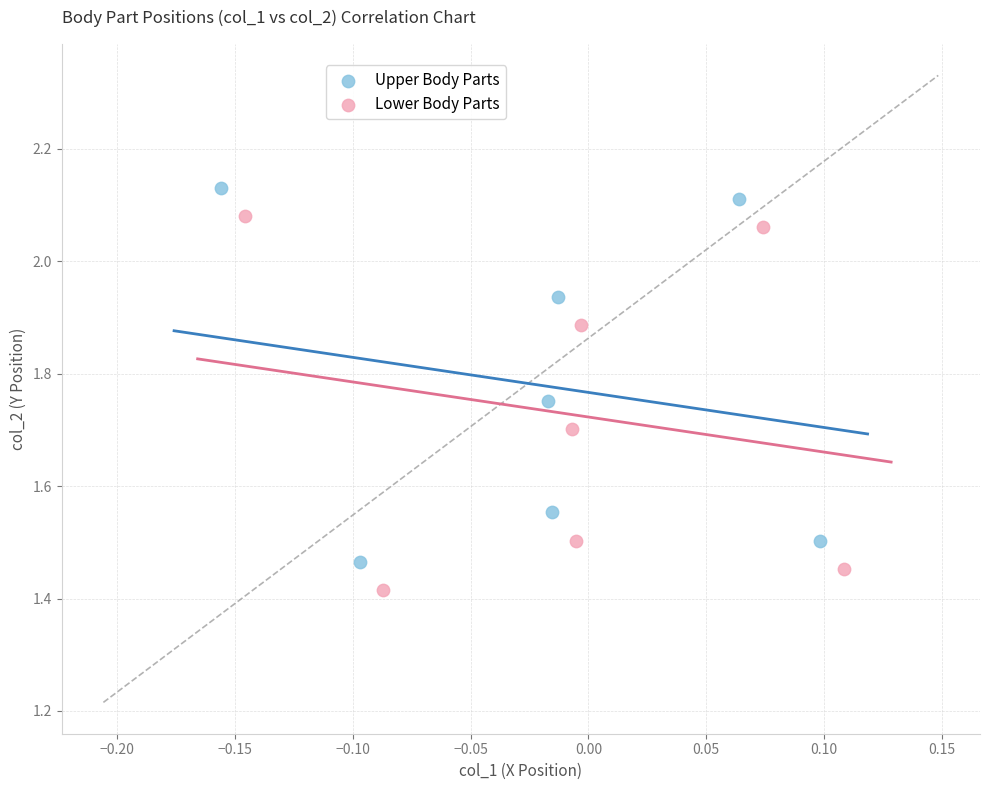

What are all the series names shown in the legend?

Upper Body Parts, Lower Body Parts